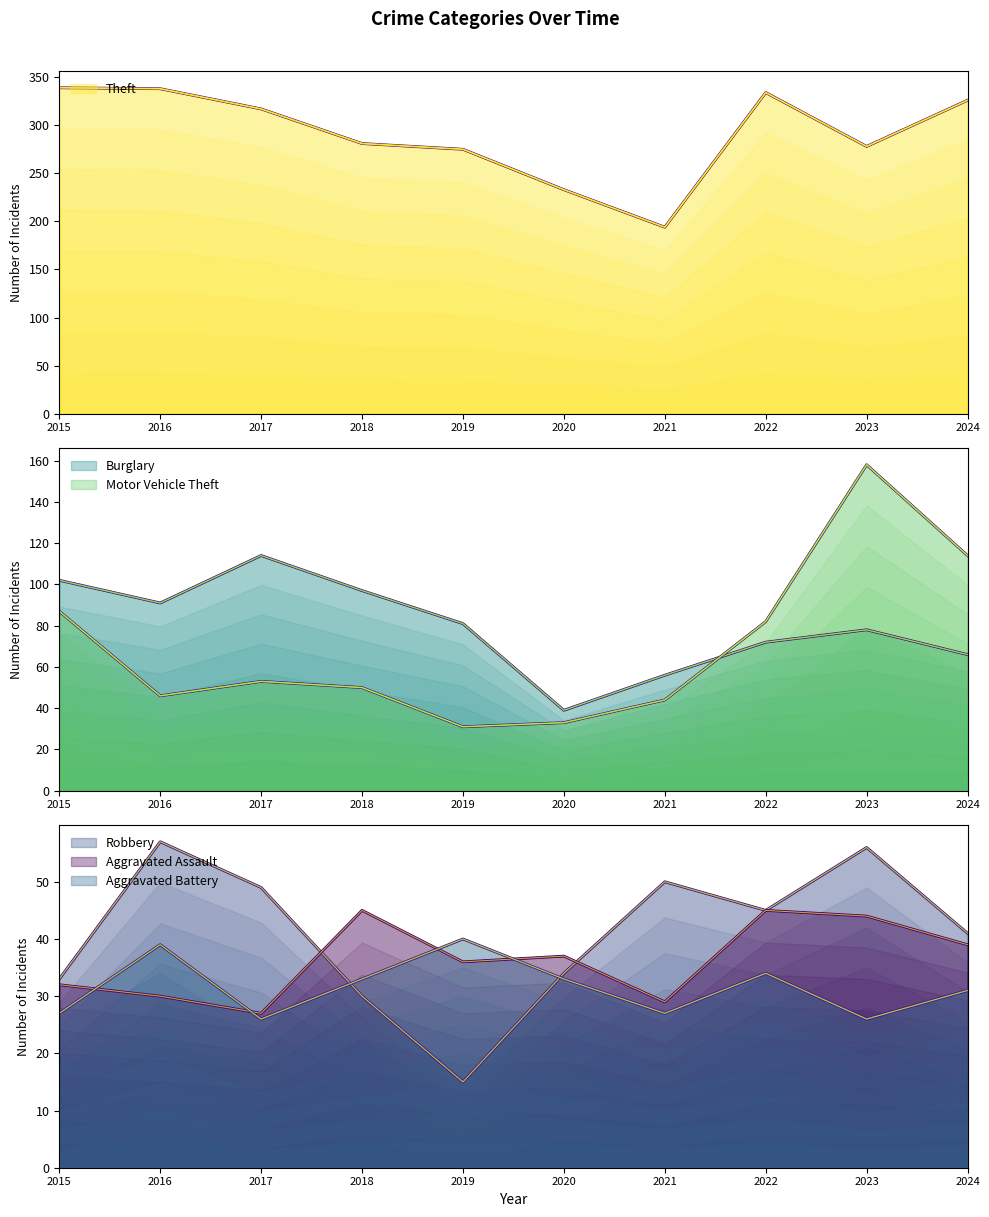

List the series in order of their peak value, lowest first.

Aggravated Battery, Aggravated Assault, Robbery, Burglary, Motor Vehicle Theft, Theft